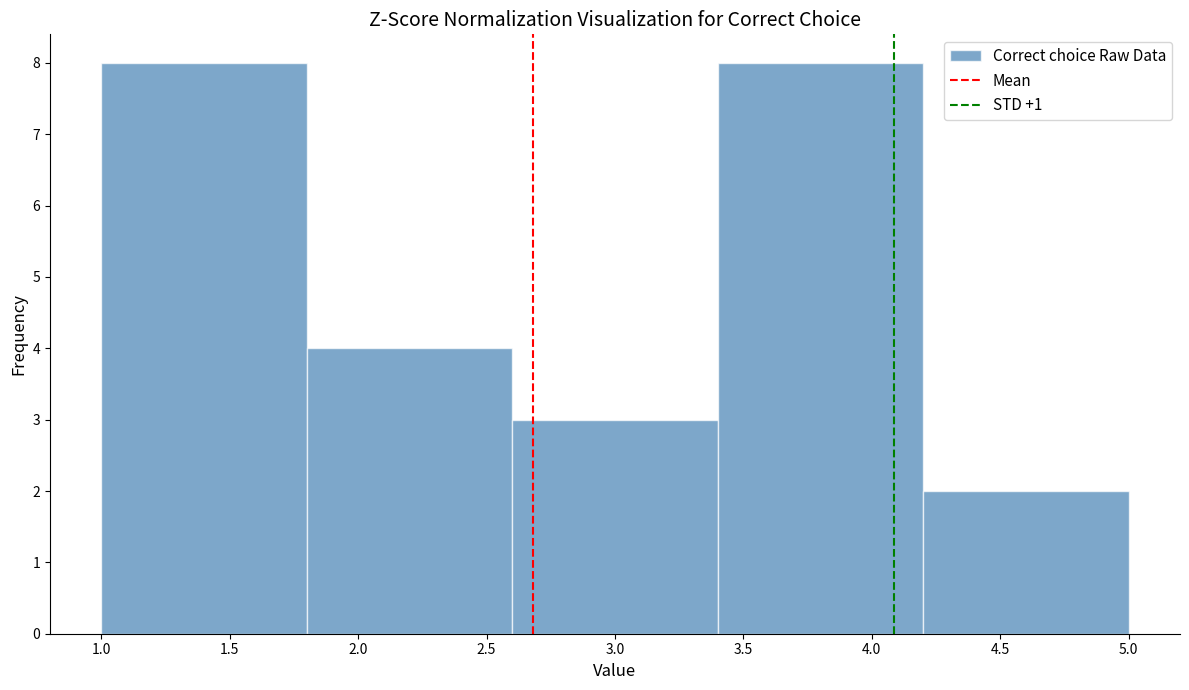

Reading left to right, list every bar in this chart as the range it spans on the x-axis followed by its height. The values are not printed on the chart, so give them approximately, as read against the axis.

1.0 to 1.8: 8
1.8 to 2.6: 4
2.6 to 3.4: 3
3.4 to 4.2: 8
4.2 to 5.0: 2